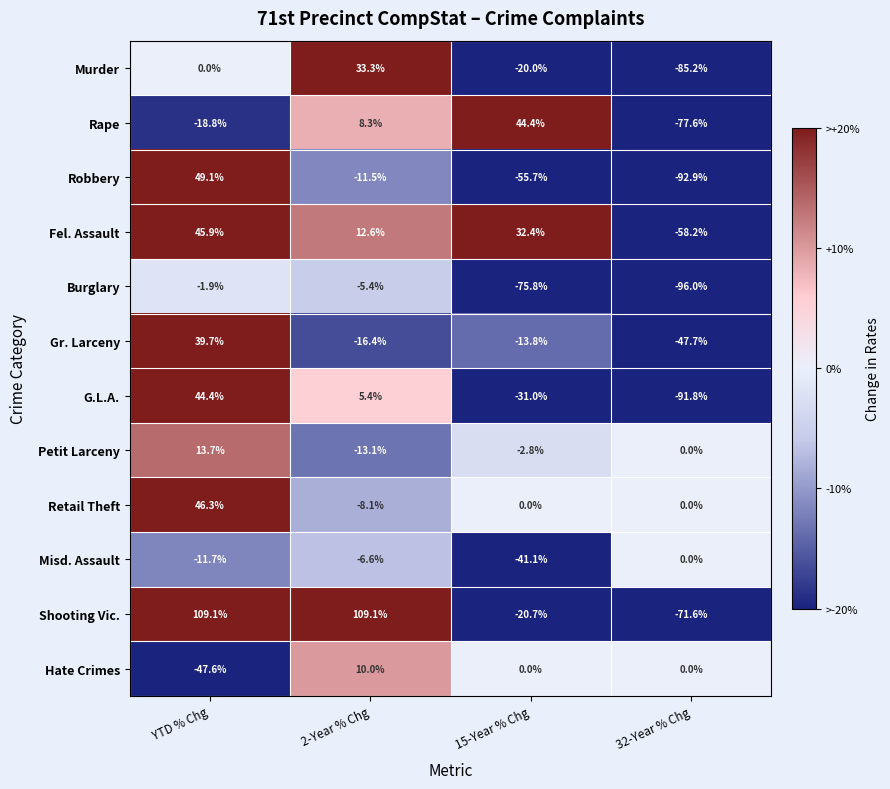

Is it true that Rape equals 11.1 at 2-Year % Chg?

False